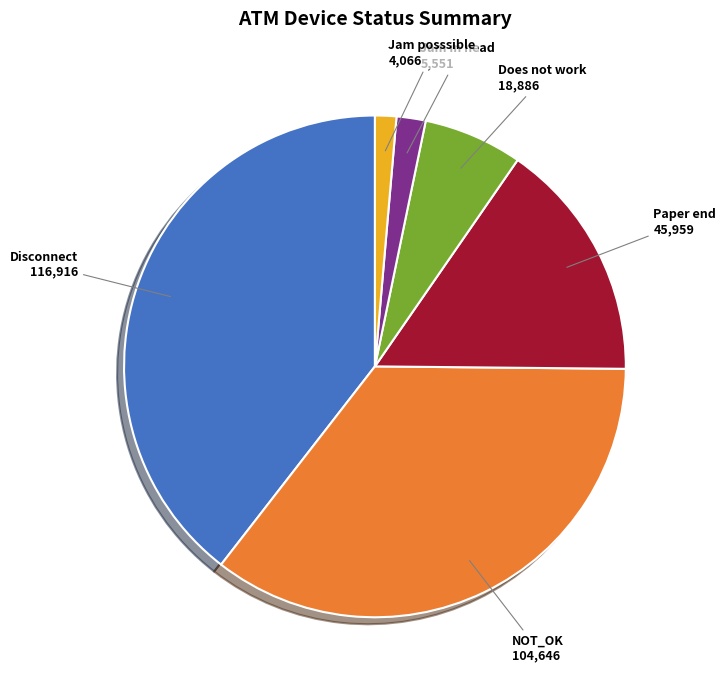

Is there any slice that represents more than half of the pie?

No